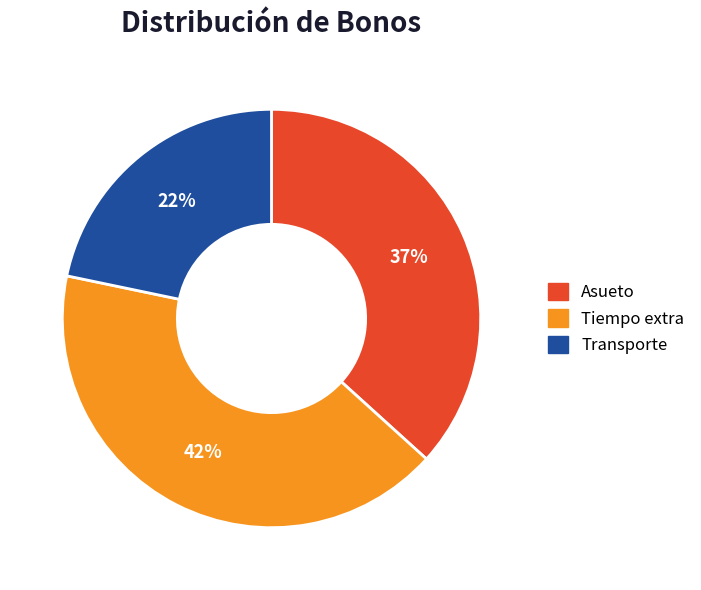

What is the ratio of the value at Asueto to the value at Tiempo extra?

0.9